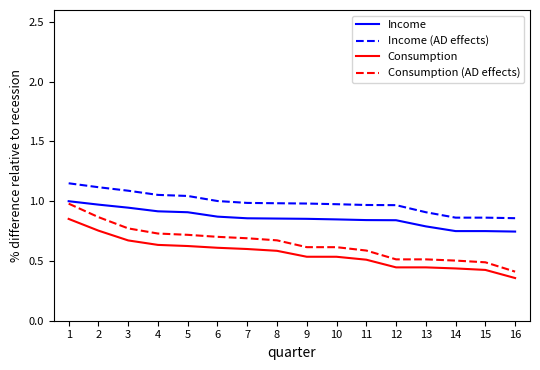

Which category has the lowest value across all series?

16